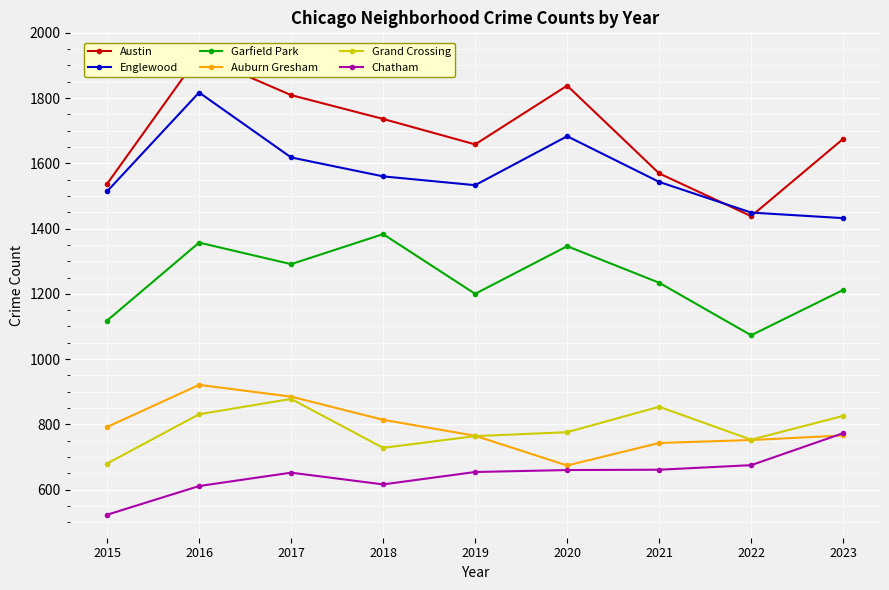

At which category does Austin reach its first local peak?

2016